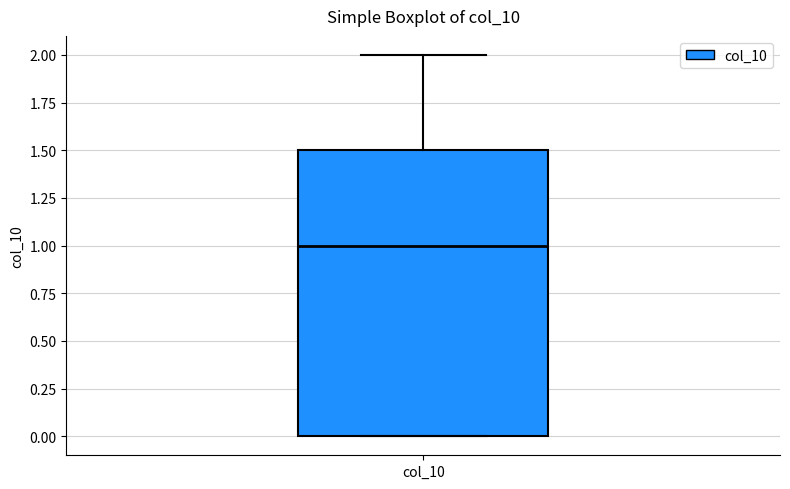

Transcribe this box plot: give where the median line is, the range the box spans, and where the two whiskers end, as read against the y-axis. The values are not printed on the chart, so give them approximately, as read against the axis.

median 1.0, box 0.0 to 1.5, whiskers 0.0 to 2.0